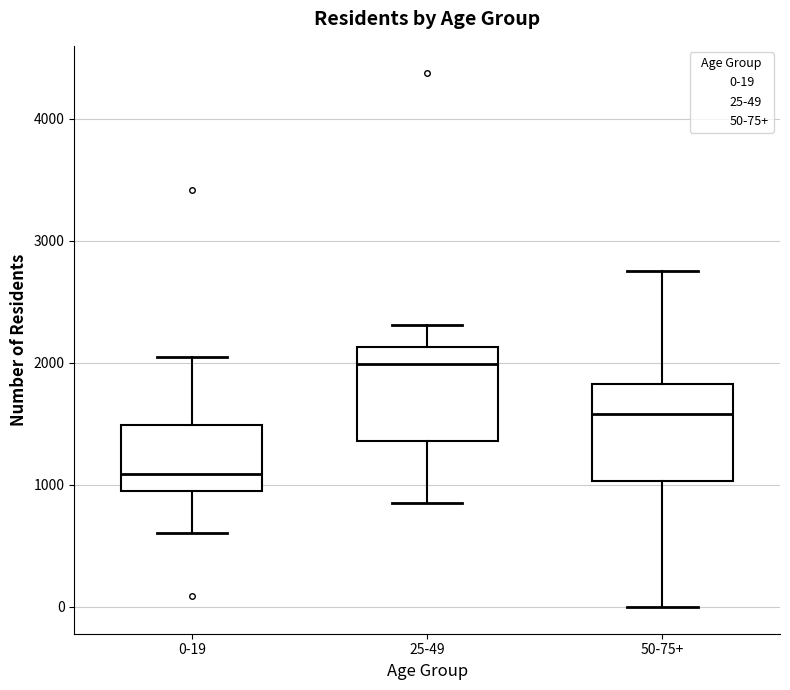

Where does the lower whisker of the box for 0-19 end on the y-axis? The values are not printed on the chart, so give them approximately, as read against the axis.

600